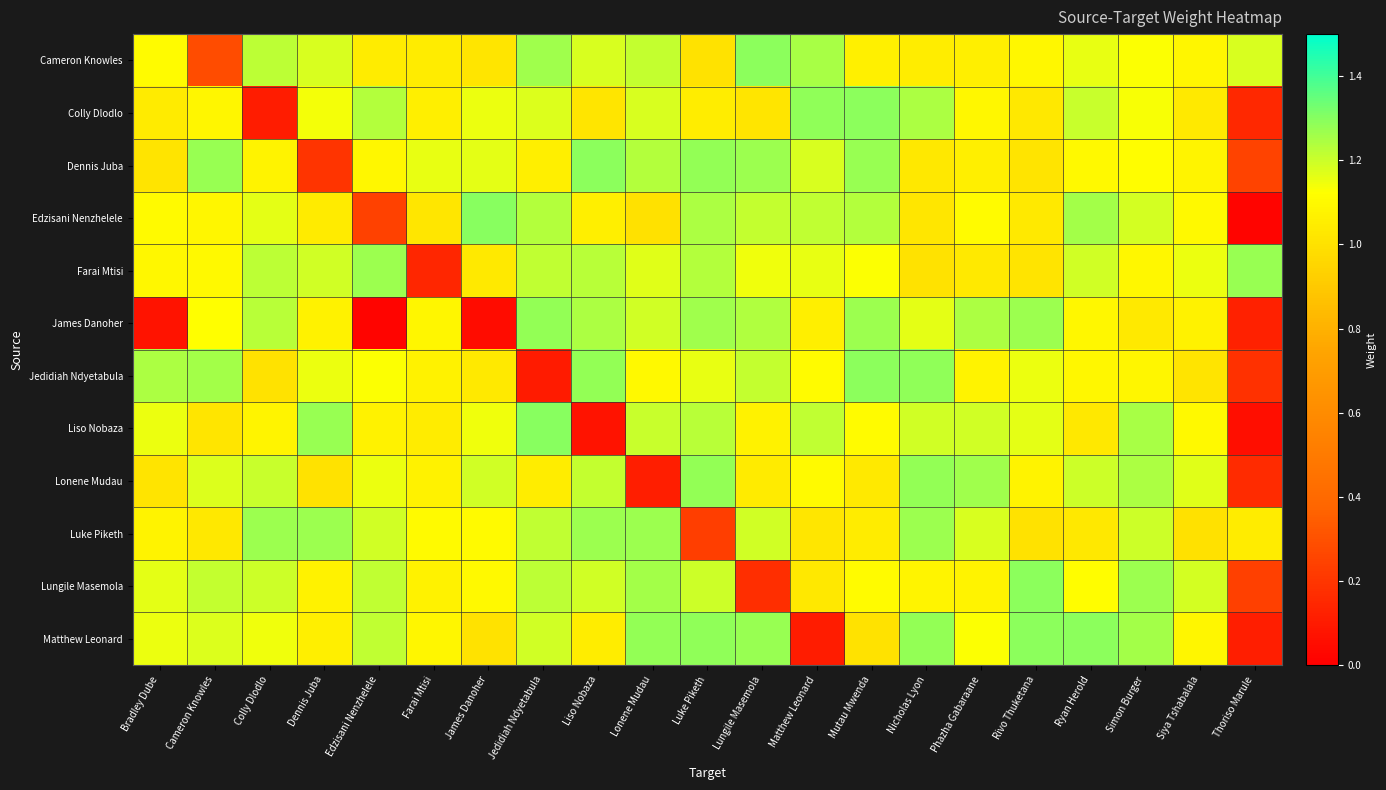

Reading left to right, what are all the values shown in this chart?

Cameron Knowles: Bradley Dube=1.1	Cameron Knowles=0.3	Colly Dlodlo=1.2	Dennis Juba=1.2	Edzisani Nenzhelele=1.0	Farai Mtisi=1.0	James Danoher=1.0	Jedidiah Ndyetabula=1.3	Liso Nobaza=1.2	Lonene Mudau=1.2	Luke Piketh=1.0	Lungile Masemola=1.3	Matthew Leonard=1.2	Mutau Mwenda=1.1	Nicholas Lyon=1.1	Phazha Gabaraane=1.1	Rivo Thuketana=1.1	Ryan Herold=1.2	Simon Burger=1.1	Siya Tshabalala=1.1	Thoriso Marule=1.2
Colly Dlodlo: Bradley Dube=1.0	Cameron Knowles=1.1	Colly Dlodlo=0.1	Dennis Juba=1.1	Edzisani Nenzhelele=1.2	Farai Mtisi=1.1	James Danoher=1.2	Jedidiah Ndyetabula=1.2	Liso Nobaza=1.0	Lonene Mudau=1.2	Luke Piketh=1.1	Lungile Masemola=1.0	Matthew Leonard=1.3	Mutau Mwenda=1.3	Nicholas Lyon=1.2	Phazha Gabaraane=1.1	Rivo Thuketana=1.0	Ryan Herold=1.2	Simon Burger=1.1	Siya Tshabalala=1.0	Thoriso Marule=0.1
Dennis Juba: Bradley Dube=1.0	Cameron Knowles=1.3	Colly Dlodlo=1.1	Dennis Juba=0.2	Edzisani Nenzhelele=1.1	Farai Mtisi=1.2	James Danoher=1.2	Jedidiah Ndyetabula=1.1	Liso Nobaza=1.3	Lonene Mudau=1.2	Luke Piketh=1.3	Lungile Masemola=1.3	Matthew Leonard=1.2	Mutau Mwenda=1.3	Nicholas Lyon=1.0	Phazha Gabaraane=1.1	Rivo Thuketana=1.0	Ryan Herold=1.1	Simon Burger=1.1	Siya Tshabalala=1.1	Thoriso Marule=0.2
Edzisani Nenzhelele: Bradley Dube=1.1	Cameron Knowles=1.1	Colly Dlodlo=1.2	Dennis Juba=1.0	Edzisani Nenzhelele=0.2	Farai Mtisi=1.0	James Danoher=1.3	Jedidiah Ndyetabula=1.2	Liso Nobaza=1.1	Lonene Mudau=1.0	Luke Piketh=1.2	Lungile Masemola=1.2	Matthew Leonard=1.2	Mutau Mwenda=1.2	Nicholas Lyon=1.0	Phazha Gabaraane=1.1	Rivo Thuketana=1.0	Ryan Herold=1.3	Simon Burger=1.2	Siya Tshabalala=1.1	Thoriso Marule=0.0
Farai Mtisi: Bradley Dube=1.1	Cameron Knowles=1.1	Colly Dlodlo=1.2	Dennis Juba=1.2	Edzisani Nenzhelele=1.3	Farai Mtisi=0.1	James Danoher=1.0	Jedidiah Ndyetabula=1.2	Liso Nobaza=1.2	Lonene Mudau=1.2	Luke Piketh=1.2	Lungile Masemola=1.1	Matthew Leonard=1.2	Mutau Mwenda=1.1	Nicholas Lyon=1.0	Phazha Gabaraane=1.0	Rivo Thuketana=1.0	Ryan Herold=1.2	Simon Burger=1.1	Siya Tshabalala=1.2	Thoriso Marule=1.3
James Danoher: Bradley Dube=0.1	Cameron Knowles=1.1	Colly Dlodlo=1.2	Dennis Juba=1.1	Edzisani Nenzhelele=0.0	Farai Mtisi=1.1	James Danoher=0.0	Jedidiah Ndyetabula=1.3	Liso Nobaza=1.2	Lonene Mudau=1.2	Luke Piketh=1.3	Lungile Masemola=1.2	Matthew Leonard=1.1	Mutau Mwenda=1.3	Nicholas Lyon=1.2	Phazha Gabaraane=1.2	Rivo Thuketana=1.3	Ryan Herold=1.1	Simon Burger=1.0	Siya Tshabalala=1.1	Thoriso Marule=0.1
Jedidiah Ndyetabula: Bradley Dube=1.2	Cameron Knowles=1.3	Colly Dlodlo=1.0	Dennis Juba=1.2	Edzisani Nenzhelele=1.1	Farai Mtisi=1.1	James Danoher=1.0	Jedidiah Ndyetabula=0.1	Liso Nobaza=1.3	Lonene Mudau=1.1	Luke Piketh=1.2	Lungile Masemola=1.2	Matthew Leonard=1.1	Mutau Mwenda=1.3	Nicholas Lyon=1.3	Phazha Gabaraane=1.1	Rivo Thuketana=1.1	Ryan Herold=1.1	Simon Burger=1.1	Siya Tshabalala=1.0	Thoriso Marule=0.2
Liso Nobaza: Bradley Dube=1.2	Cameron Knowles=1.0	Colly Dlodlo=1.1	Dennis Juba=1.3	Edzisani Nenzhelele=1.1	Farai Mtisi=1.0	James Danoher=1.1	Jedidiah Ndyetabula=1.3	Liso Nobaza=0.1	Lonene Mudau=1.2	Luke Piketh=1.2	Lungile Masemola=1.1	Matthew Leonard=1.2	Mutau Mwenda=1.1	Nicholas Lyon=1.2	Phazha Gabaraane=1.2	Rivo Thuketana=1.2	Ryan Herold=1.0	Simon Burger=1.3	Siya Tshabalala=1.1	Thoriso Marule=0.1
Lonene Mudau: Bradley Dube=1.0	Cameron Knowles=1.2	Colly Dlodlo=1.2	Dennis Juba=1.0	Edzisani Nenzhelele=1.2	Farai Mtisi=1.1	James Danoher=1.2	Jedidiah Ndyetabula=1.1	Liso Nobaza=1.2	Lonene Mudau=0.1	Luke Piketh=1.3	Lungile Masemola=1.0	Matthew Leonard=1.1	Mutau Mwenda=1.0	Nicholas Lyon=1.3	Phazha Gabaraane=1.3	Rivo Thuketana=1.1	Ryan Herold=1.2	Simon Burger=1.2	Siya Tshabalala=1.2	Thoriso Marule=0.2
Luke Piketh: Bradley Dube=1.1	Cameron Knowles=1.0	Colly Dlodlo=1.3	Dennis Juba=1.3	Edzisani Nenzhelele=1.2	Farai Mtisi=1.1	James Danoher=1.1	Jedidiah Ndyetabula=1.2	Liso Nobaza=1.3	Lonene Mudau=1.3	Luke Piketh=0.2	Lungile Masemola=1.2	Matthew Leonard=1.0	Mutau Mwenda=1.0	Nicholas Lyon=1.3	Phazha Gabaraane=1.2	Rivo Thuketana=1.0	Ryan Herold=1.0	Simon Burger=1.2	Siya Tshabalala=1.0	Thoriso Marule=1.0
Lungile Masemola: Bradley Dube=1.2	Cameron Knowles=1.2	Colly Dlodlo=1.2	Dennis Juba=1.1	Edzisani Nenzhelele=1.2	Farai Mtisi=1.1	James Danoher=1.1	Jedidiah Ndyetabula=1.2	Liso Nobaza=1.2	Lonene Mudau=1.3	Luke Piketh=1.2	Lungile Masemola=0.2	Matthew Leonard=1.0	Mutau Mwenda=1.1	Nicholas Lyon=1.1	Phazha Gabaraane=1.1	Rivo Thuketana=1.3	Ryan Herold=1.1	Simon Burger=1.3	Siya Tshabalala=1.2	Thoriso Marule=0.2
Matthew Leonard: Bradley Dube=1.2	Cameron Knowles=1.2	Colly Dlodlo=1.1	Dennis Juba=1.1	Edzisani Nenzhelele=1.2	Farai Mtisi=1.1	James Danoher=1.0	Jedidiah Ndyetabula=1.2	Liso Nobaza=1.1	Lonene Mudau=1.3	Luke Piketh=1.3	Lungile Masemola=1.3	Matthew Leonard=0.1	Mutau Mwenda=1.0	Nicholas Lyon=1.3	Phazha Gabaraane=1.1	Rivo Thuketana=1.3	Ryan Herold=1.3	Simon Burger=1.3	Siya Tshabalala=1.1	Thoriso Marule=0.1